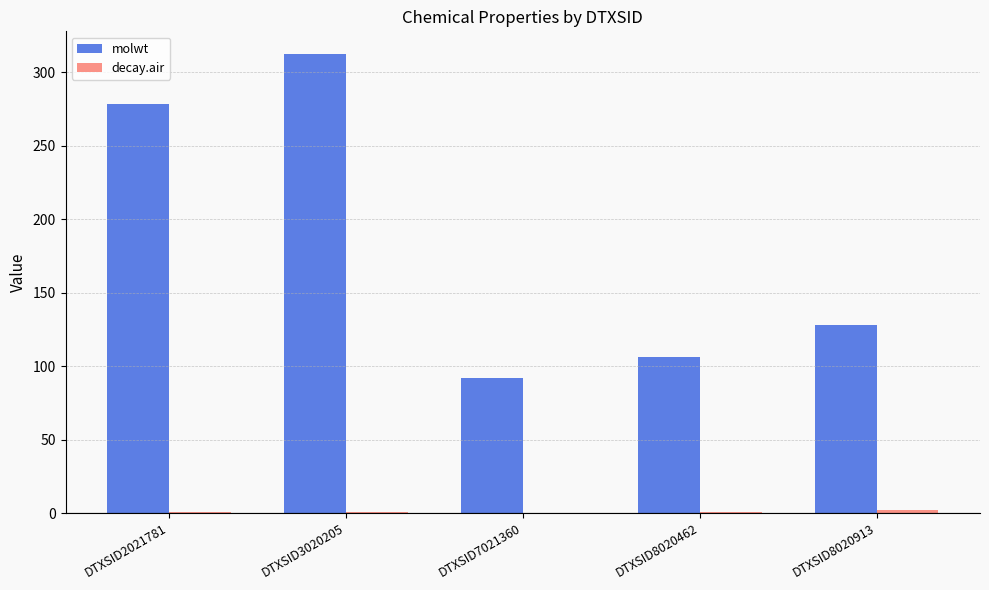

What is the highest value of the molwt series?

312.4